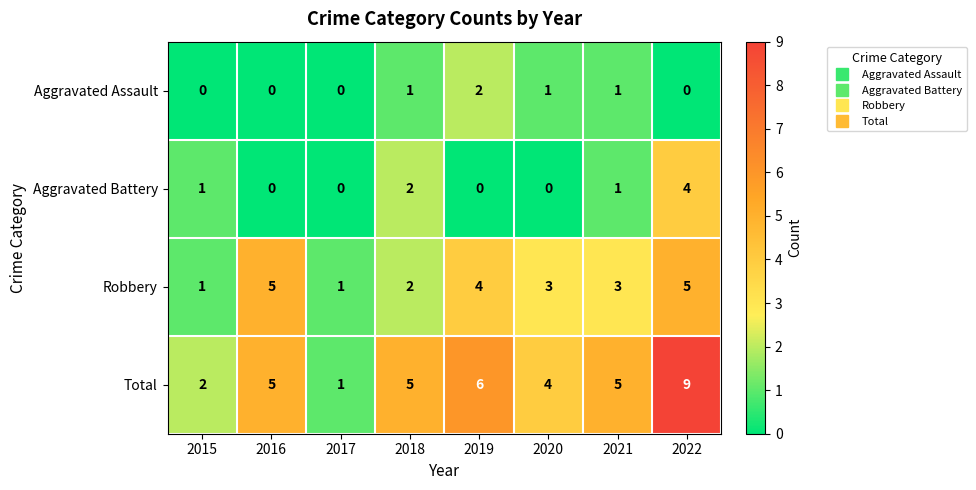

Rank the series by their maximum value, from highest to lowest.

Total, Robbery, Aggravated Battery, Aggravated Assault